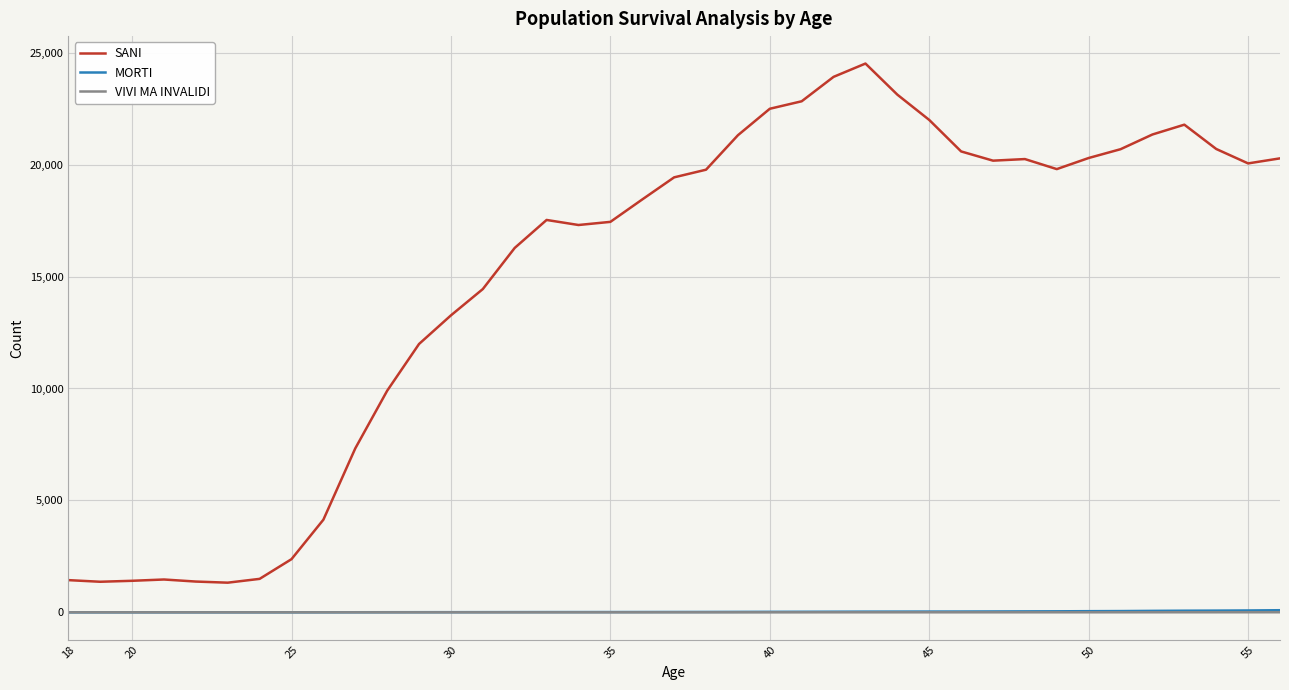

True or false: SANI and VIVI MA INVALIDI intersect in this chart.

False